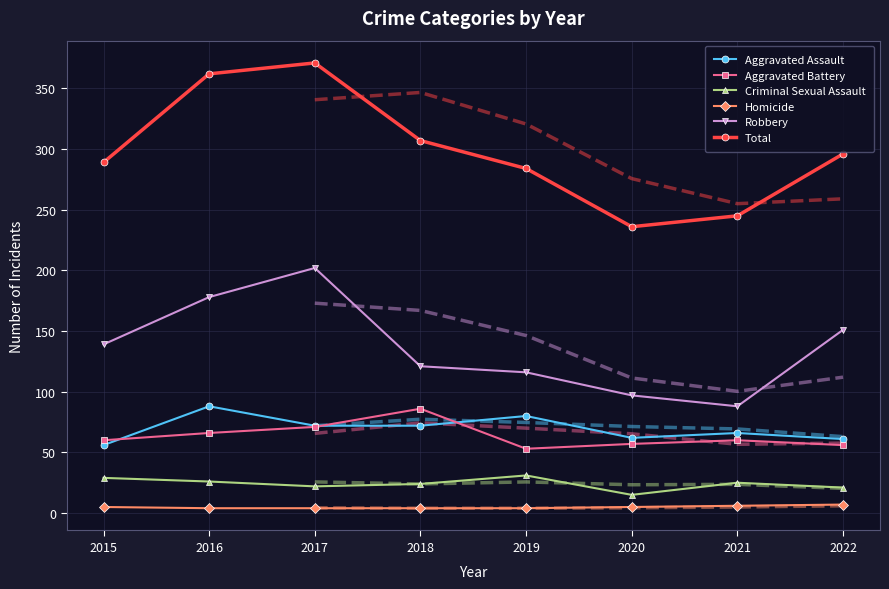

Does the chart have visible grid lines?

Yes